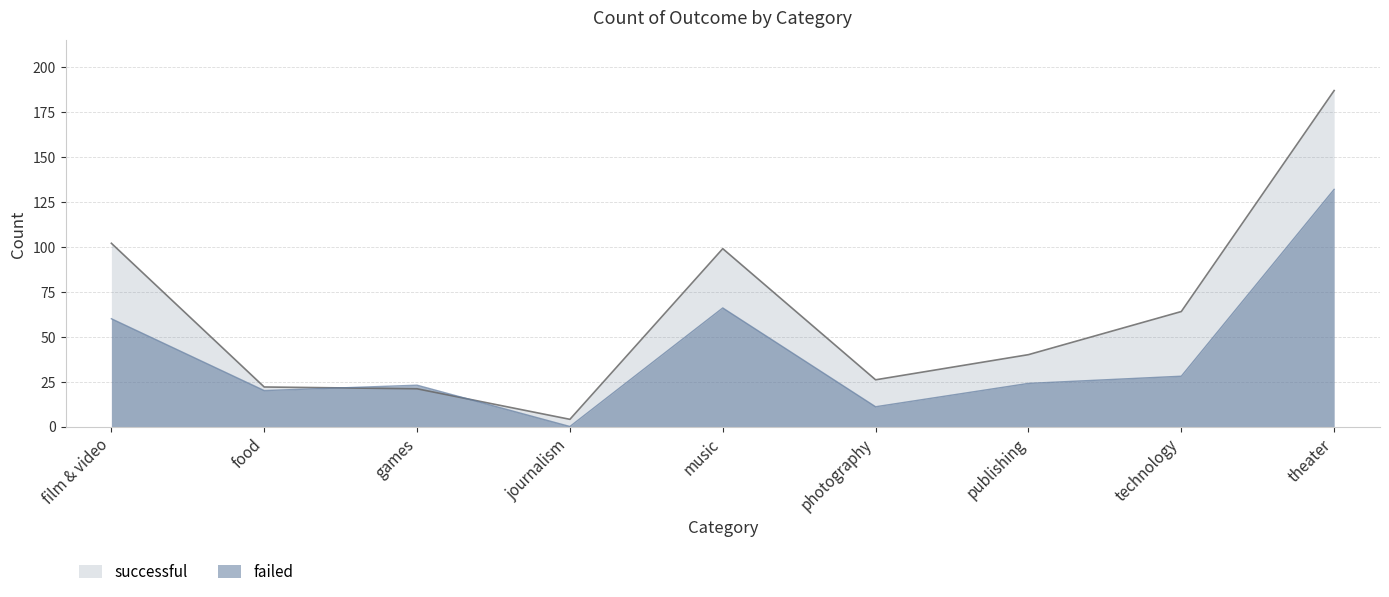

List the series in order of their peak value, highest first.

successful, failed